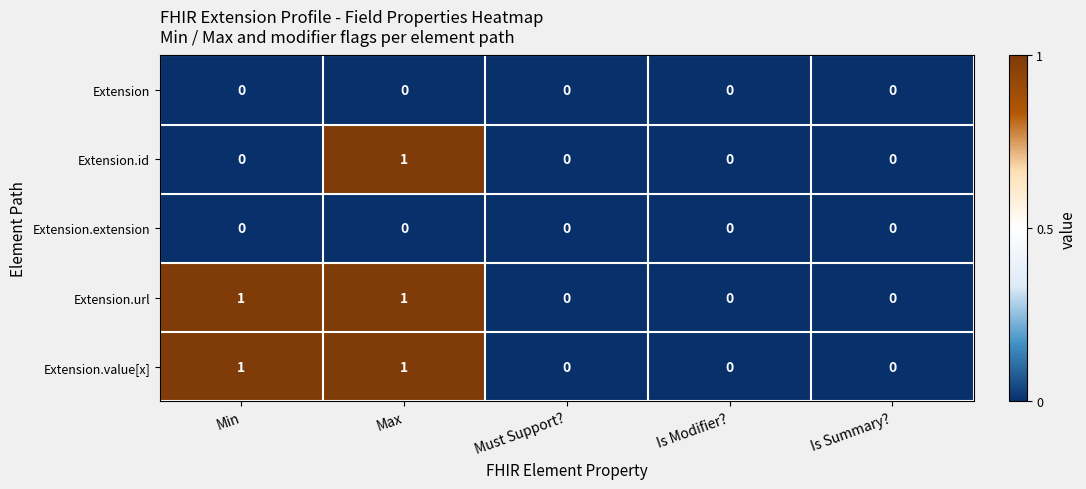

True or false: Extension.extension has a value of 0 at Min.

True